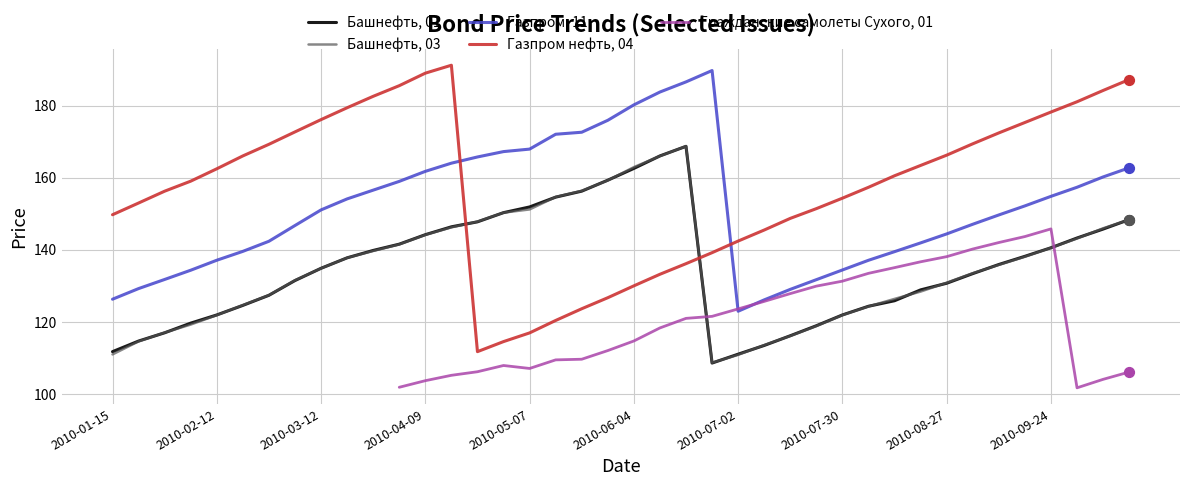

At how many categories does at least one series exceed 166?

26